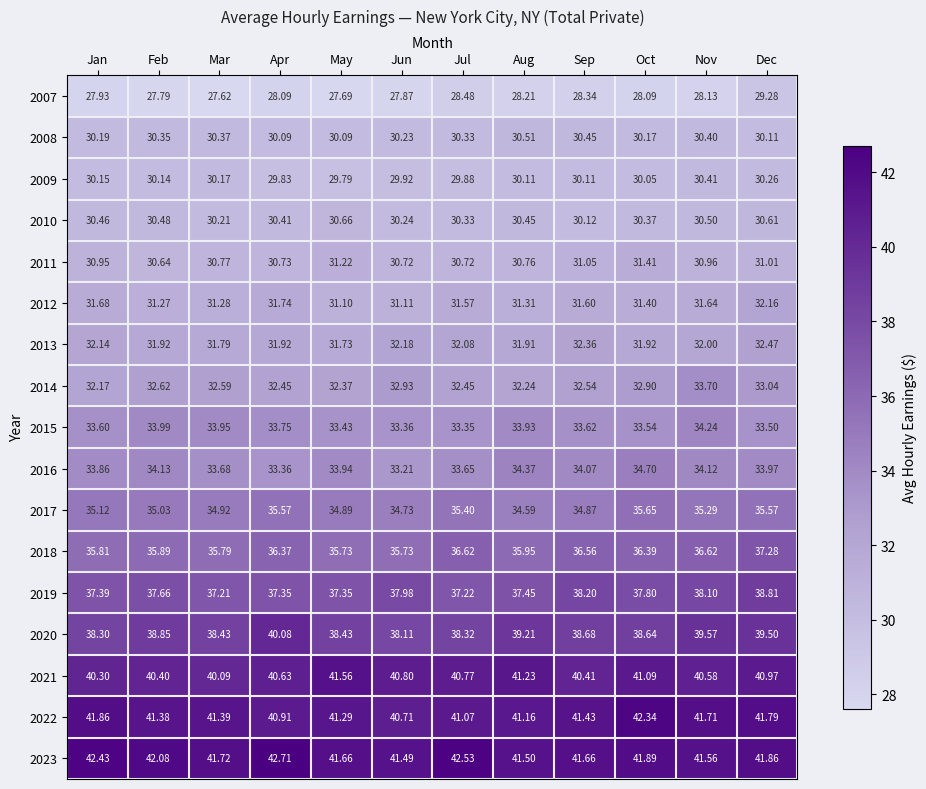

At which category is the sum across all series the highest?

Dec